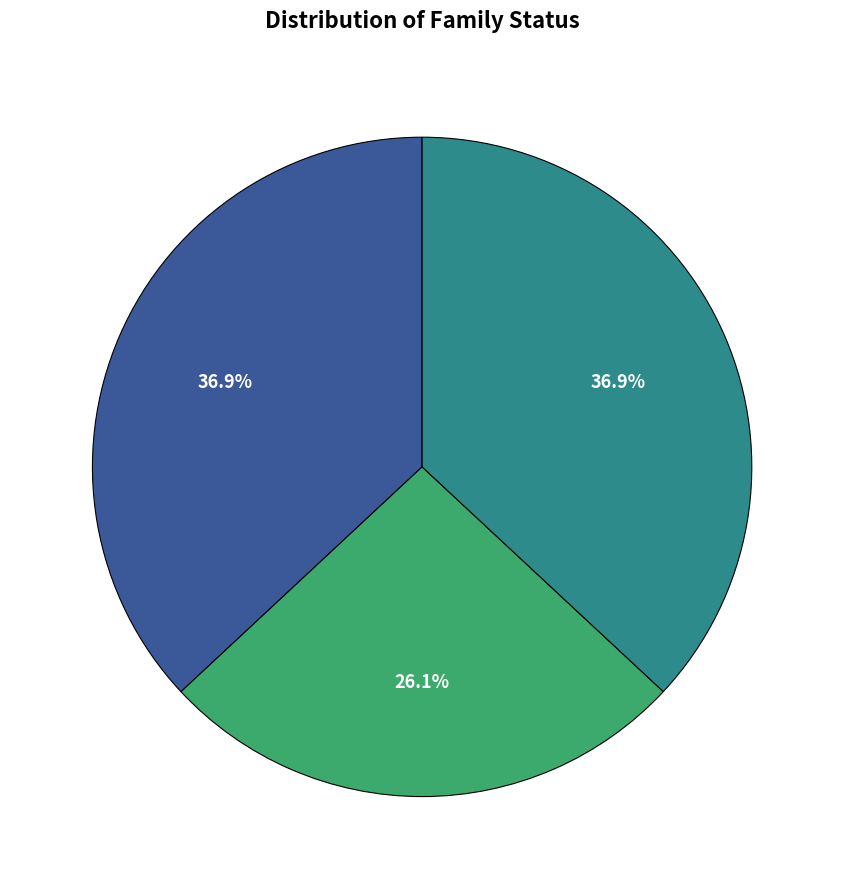

Is there a majority slice in this chart?

No